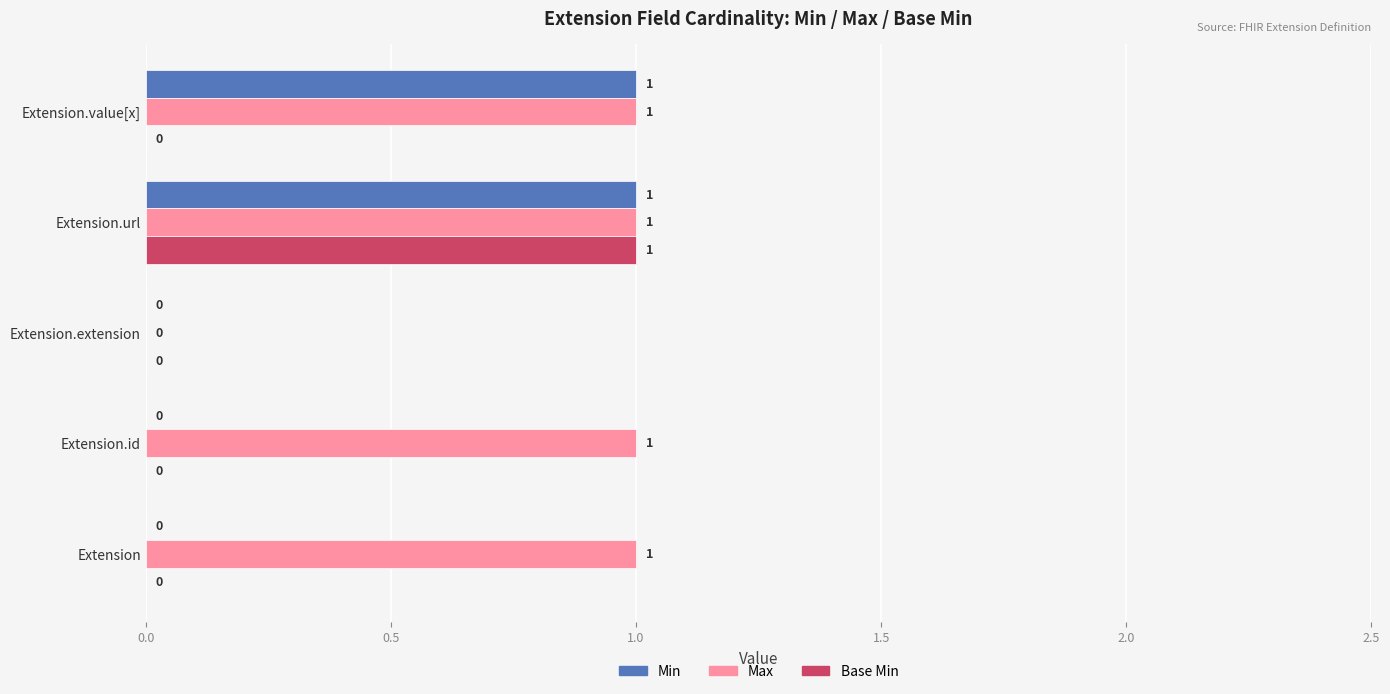

At which label is Max closest to 0?

Extension.extension